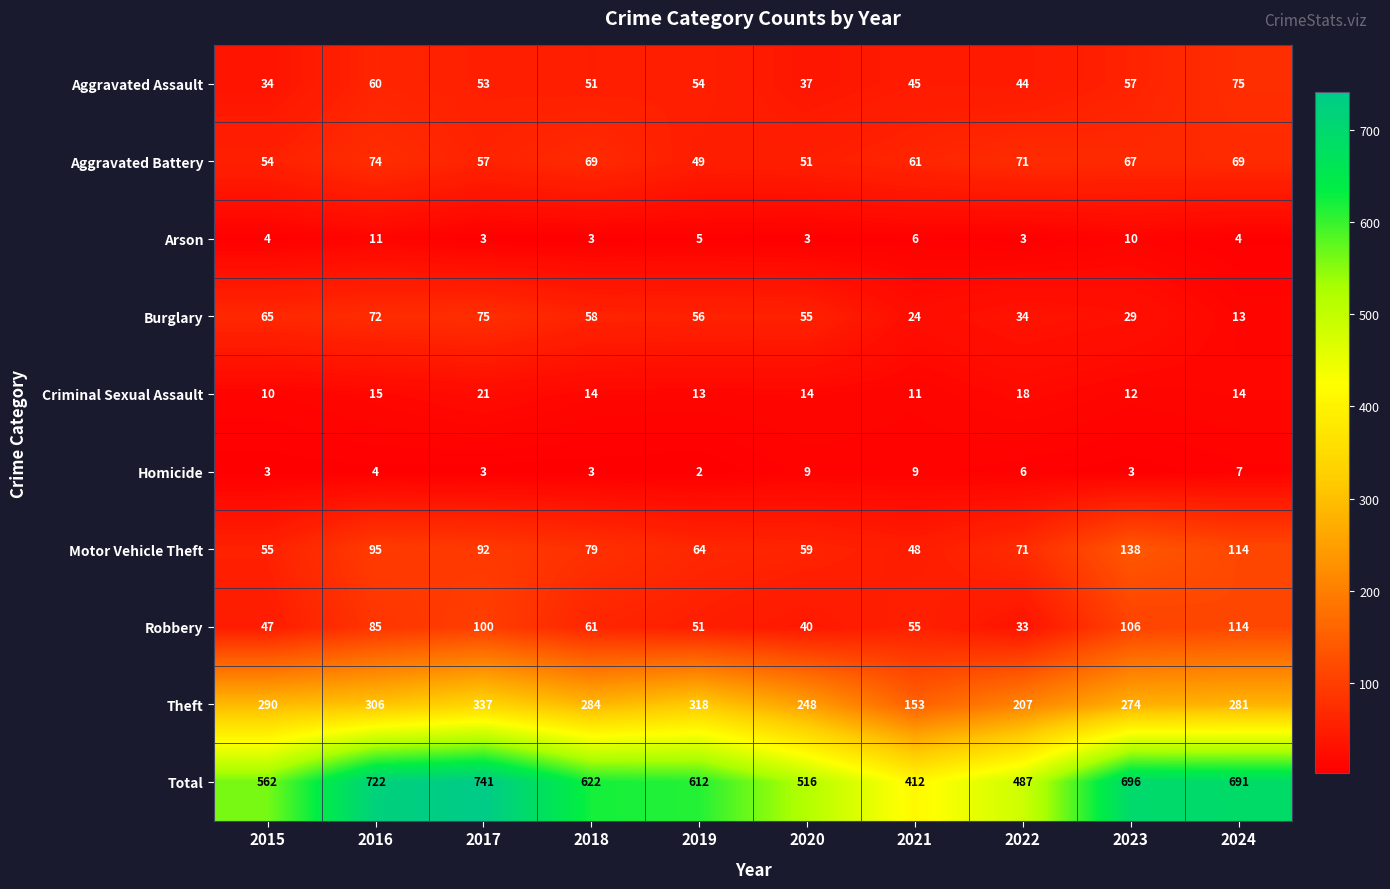

Which series changed the most between 2017 and 2023?

Theft